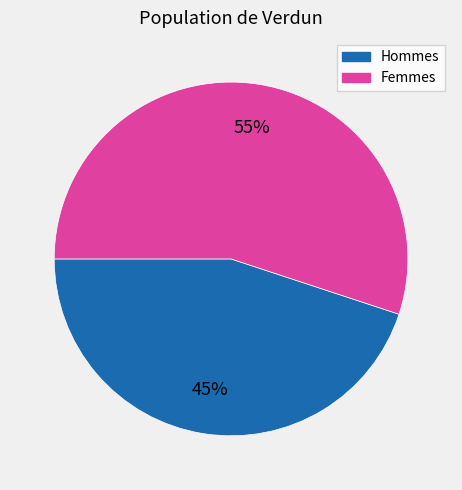

To the nearest percent, what is the difference between the largest and smallest slice percentages?

10%